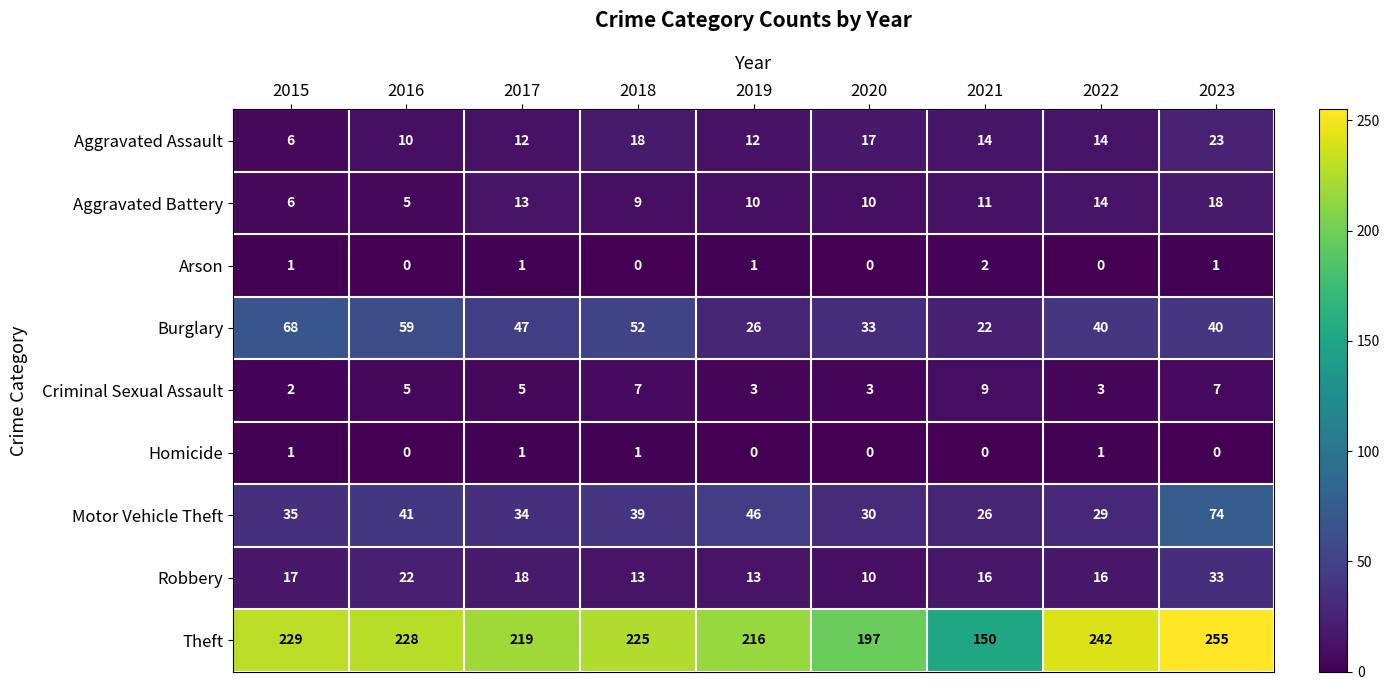

Read the Robbery value at 2020.

10